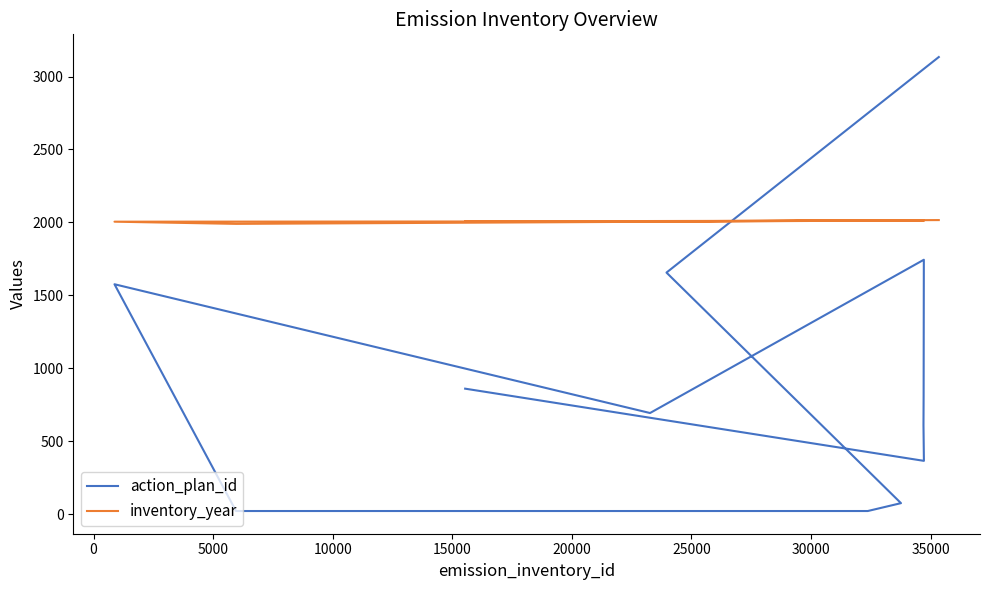

Does the chart display data point markers on the line(s)?

No